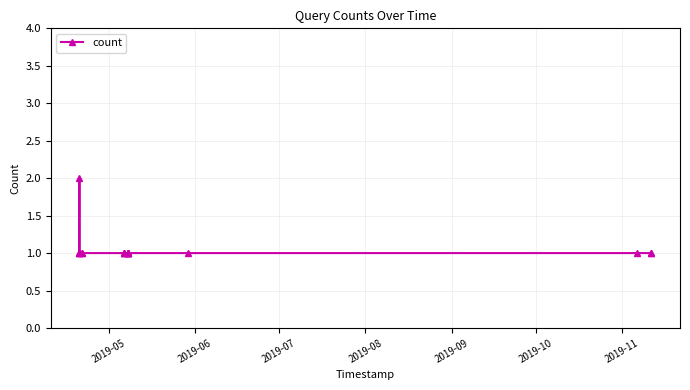

True or false: the data has more than 0 interior local peaks.

True